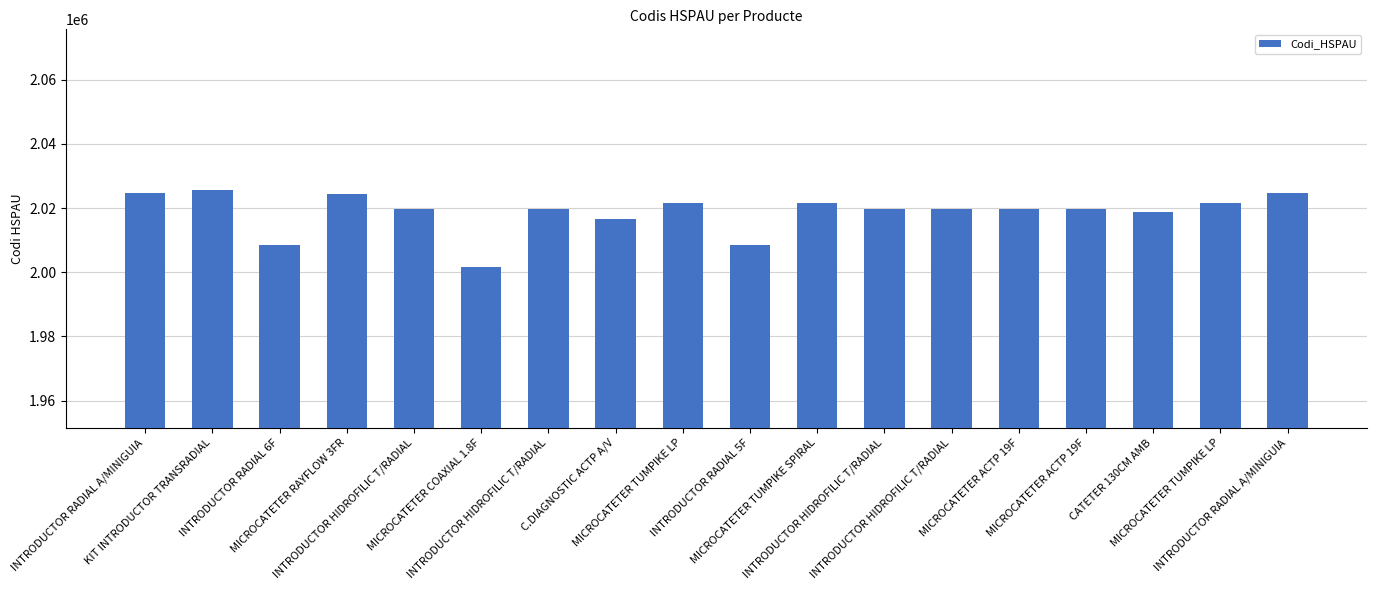

The value at INTRODUCTOR HIDROFILIC T/RADIAL is 2019823. True or false?

True